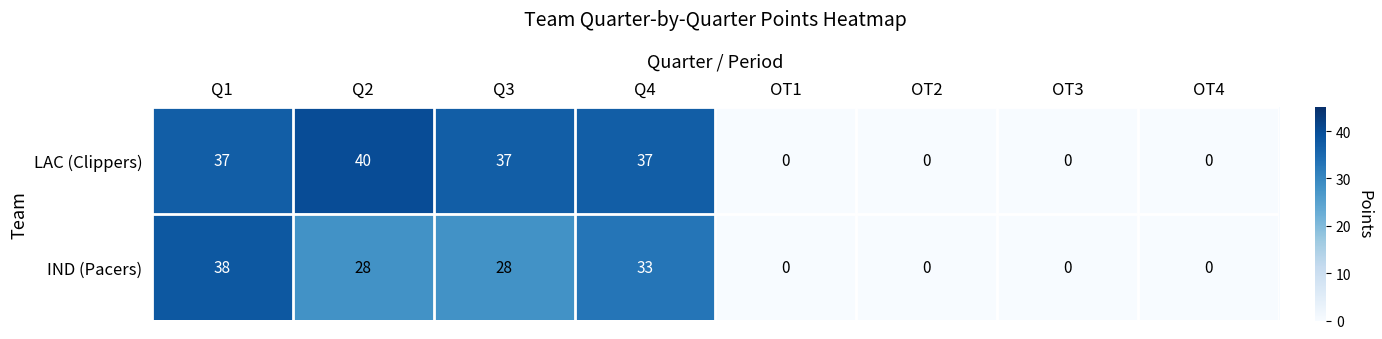

Reading left to right, what are all the values shown in this chart?

LAC (Clippers): 37	40	37	37	0	0	0	0
IND (Pacers): 38	28	28	33	0	0	0	0